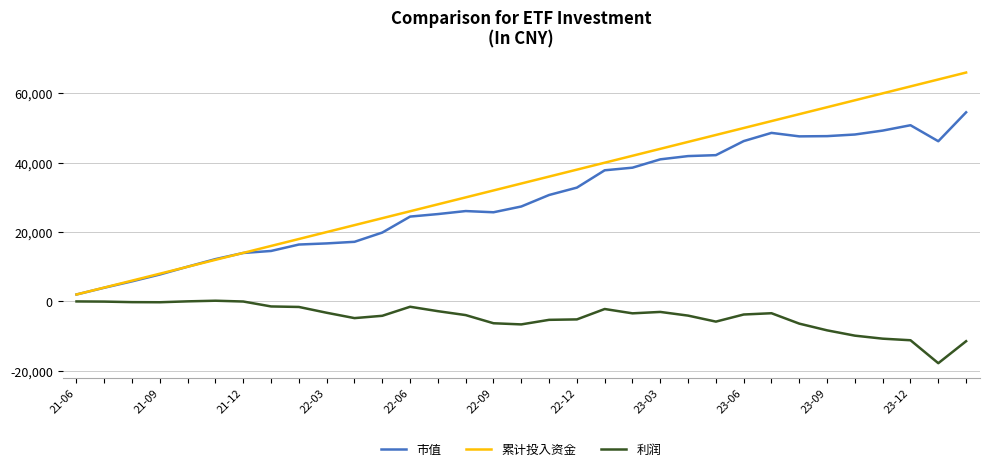

True or false: 利润 and 累计投入资金 intersect in this chart.

False